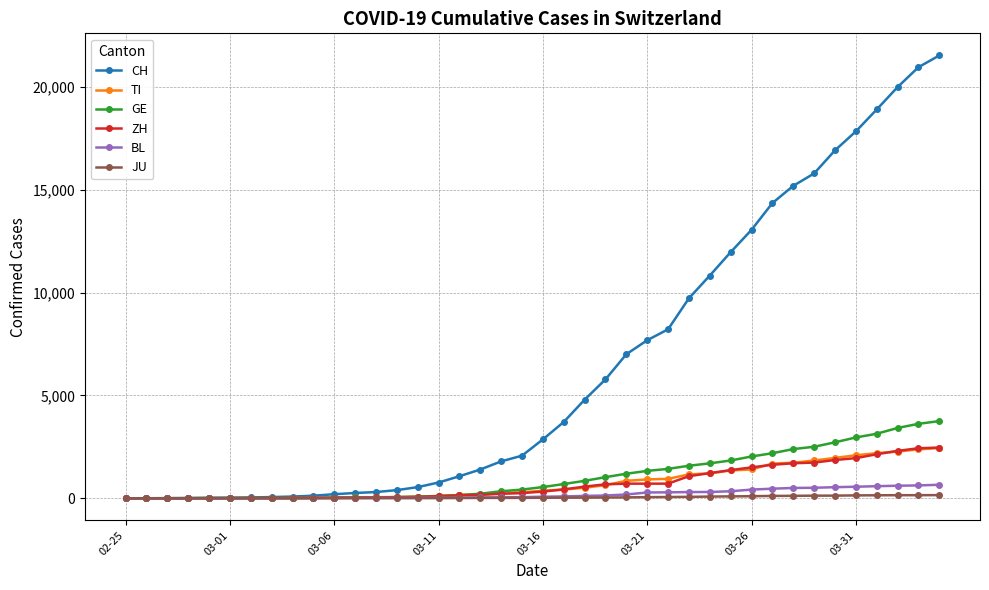

What are all the series names shown in the legend?

CH, TI, GE, ZH, BL, JU